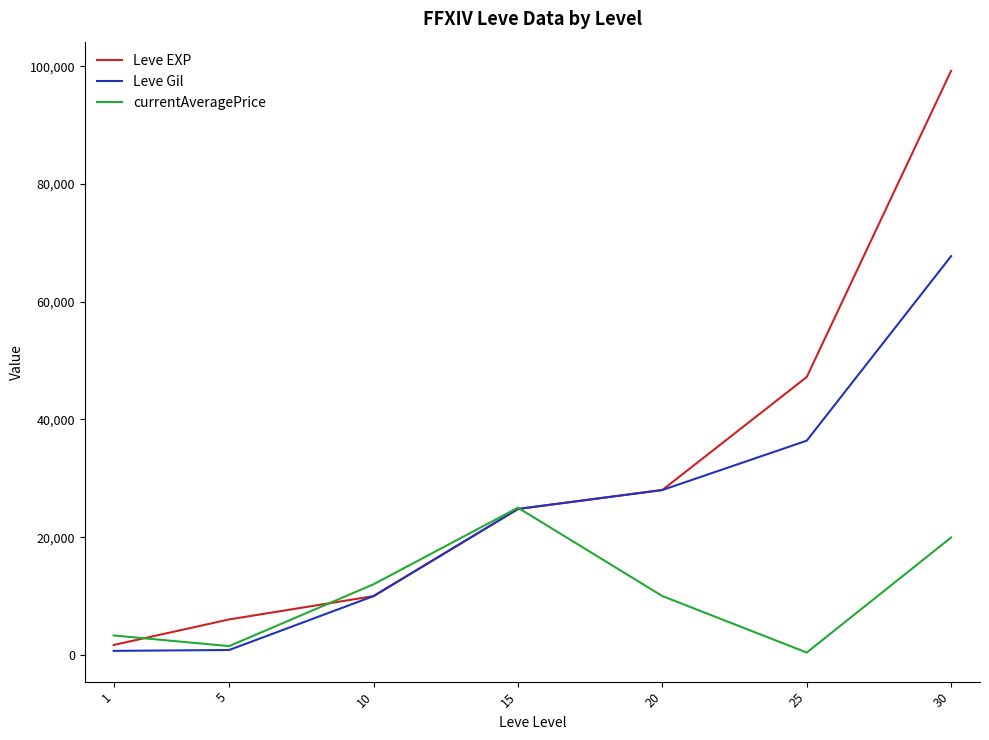

True or false: Leve Gil has more than 0 interior local peaks.

False